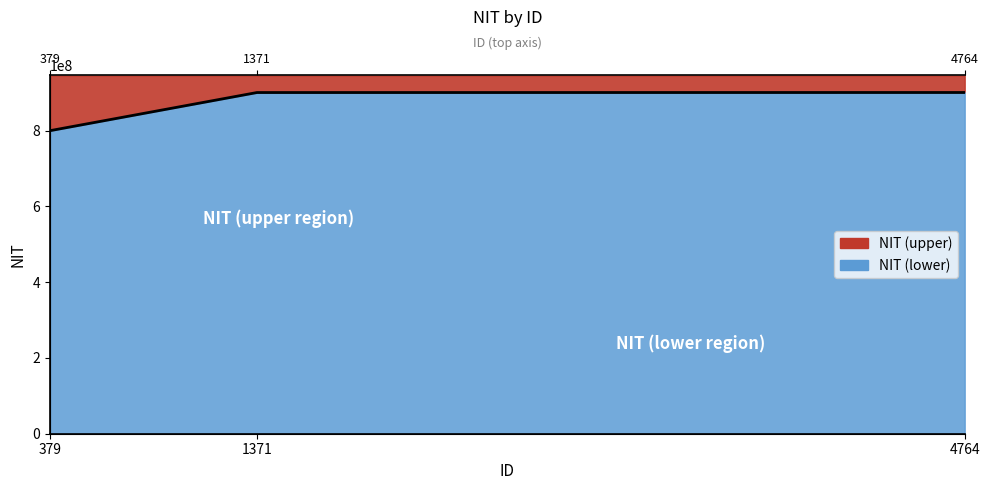

Rank the categories by value from highest to lowest.

4764, 1371, 379